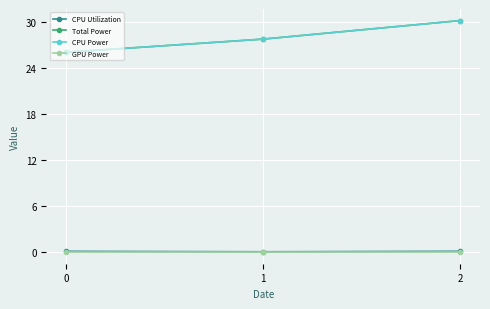

Is this an area chart (filled region under the line)?

No